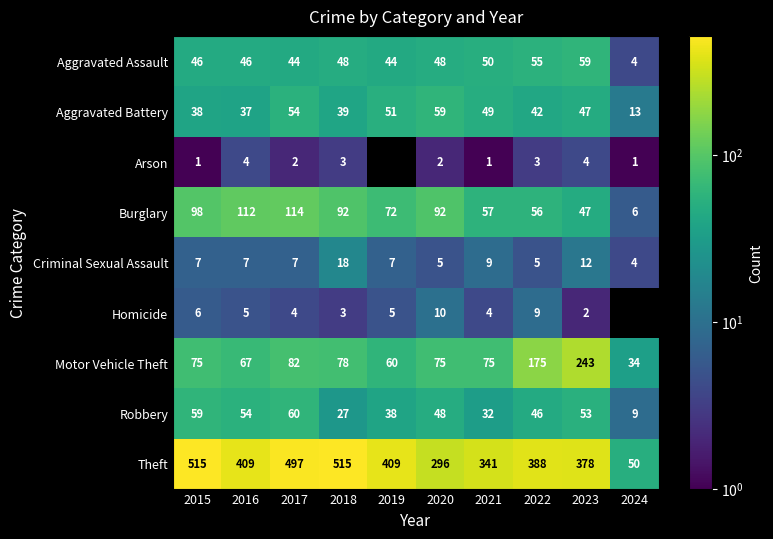

Rank the categories by Aggravated Assault value from highest to lowest.

2023, 2022, 2021, 2018, 2020, 2015, 2016, 2017, 2019, 2024